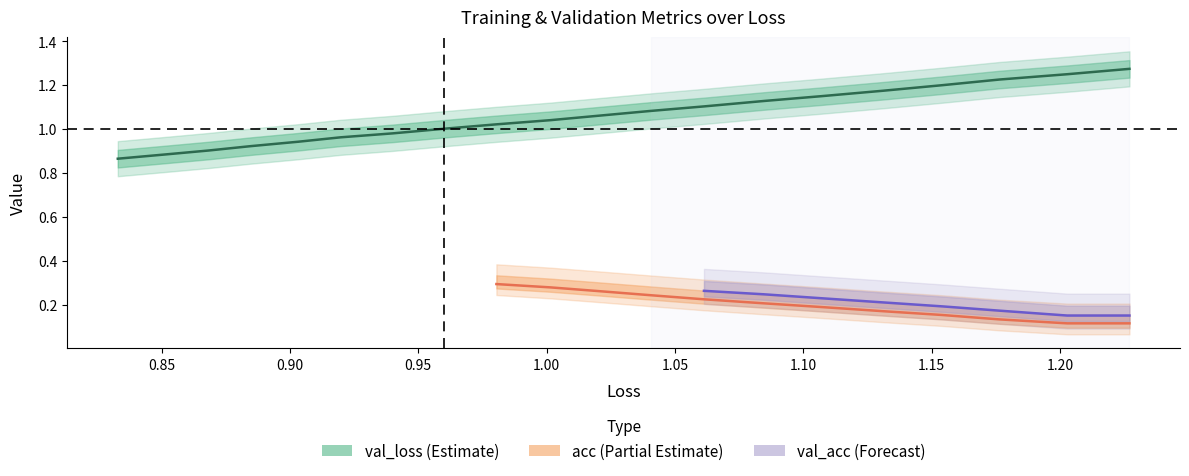

Is the value of acc at 4 greater than the value of val_acc at 1?

Yes